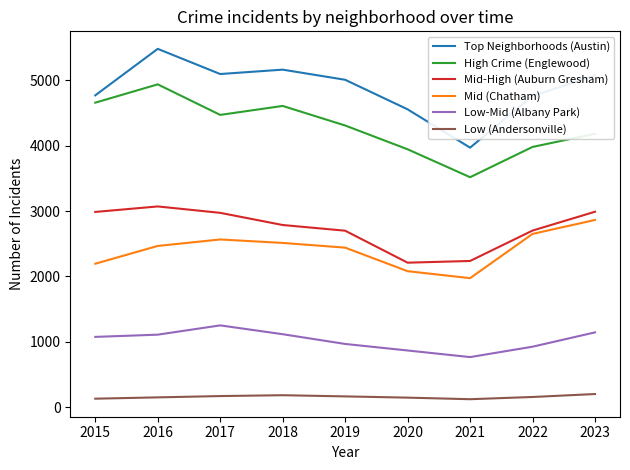

What is the lowest value of the Top Neighborhoods (Austin) series?

3970